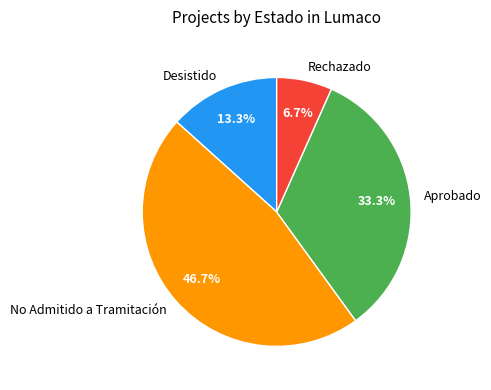

Which has a higher value, Aprobado or No Admitido a Tramitación?

No Admitido a Tramitación